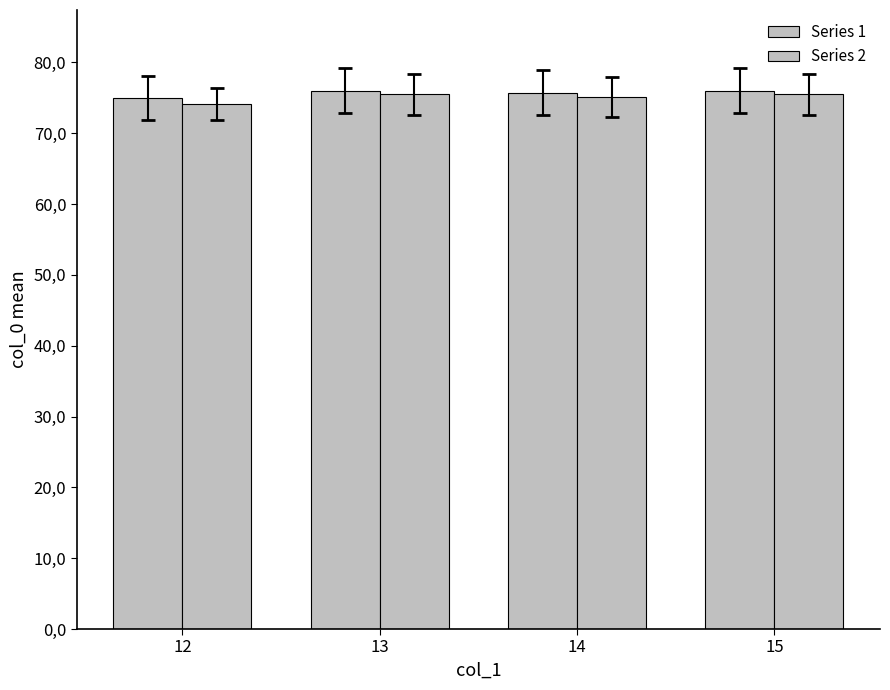

What is the value of the Series 1 bar at the 1st from the left?

75.0